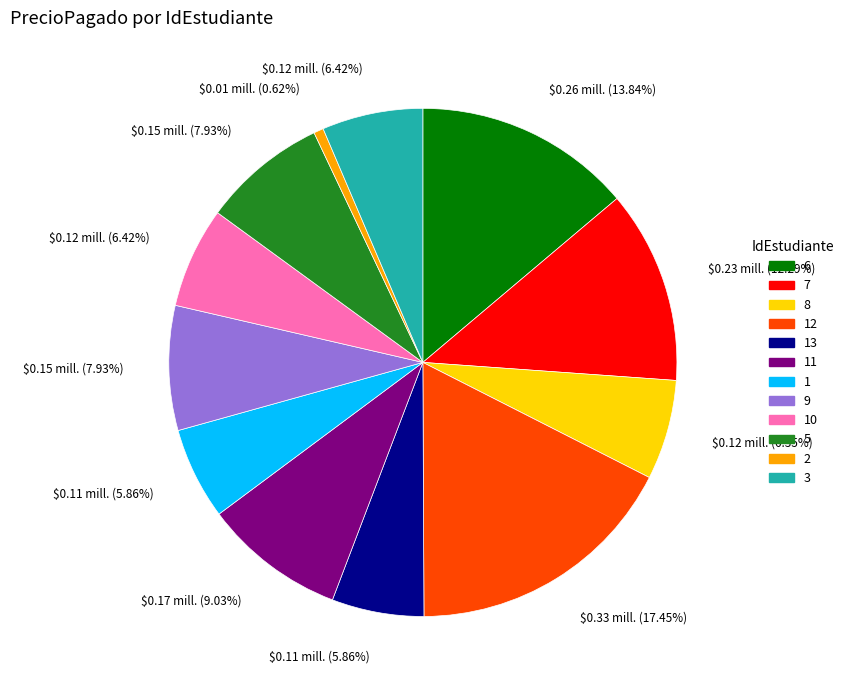

Which category has the smallest portion of the pie?

2